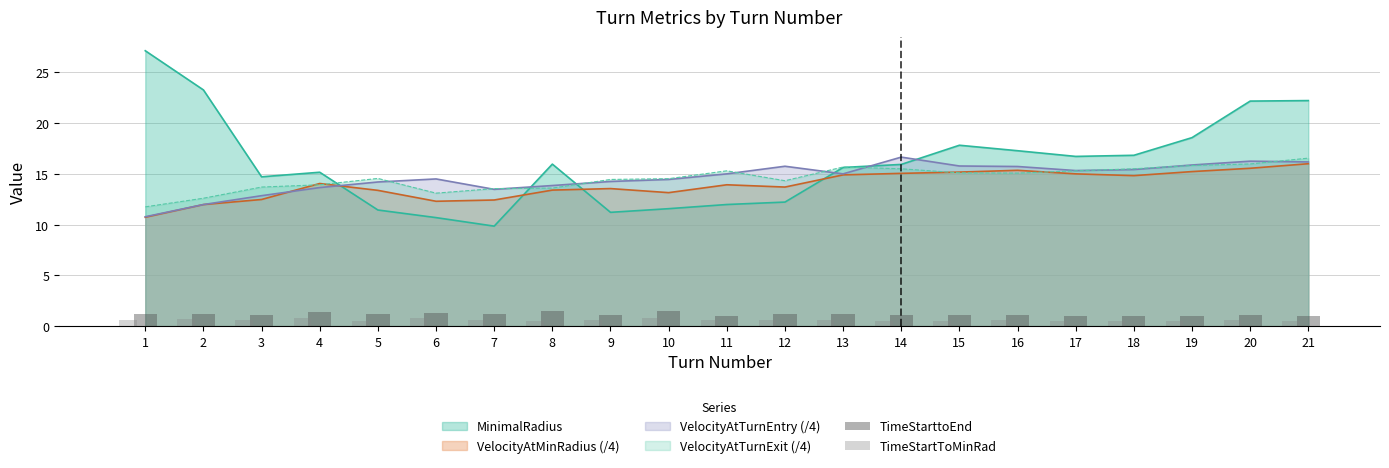

Between which two adjacent categories do MinimalRadius and VelocityAtTurnEntry (/4) first intersect?

4 and 5